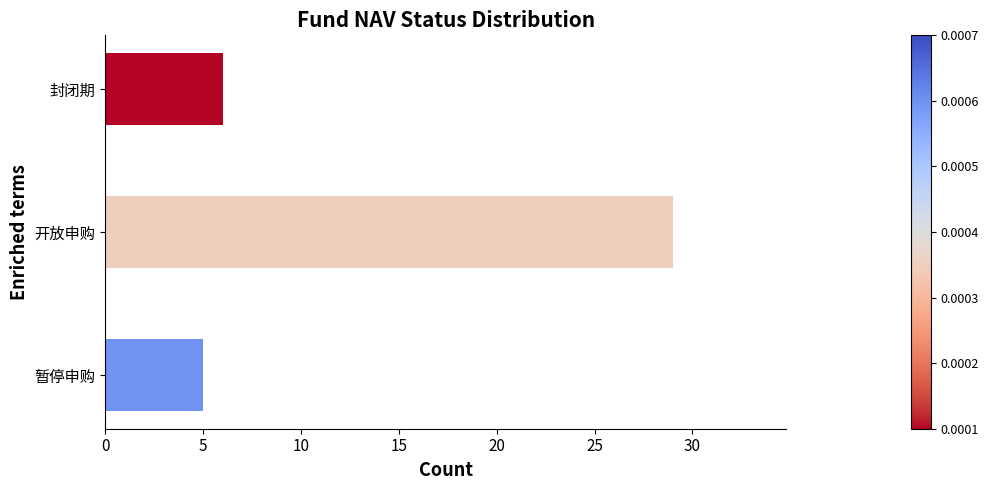

The chart shows a value of 5 at 暂停申购. True or false?

True